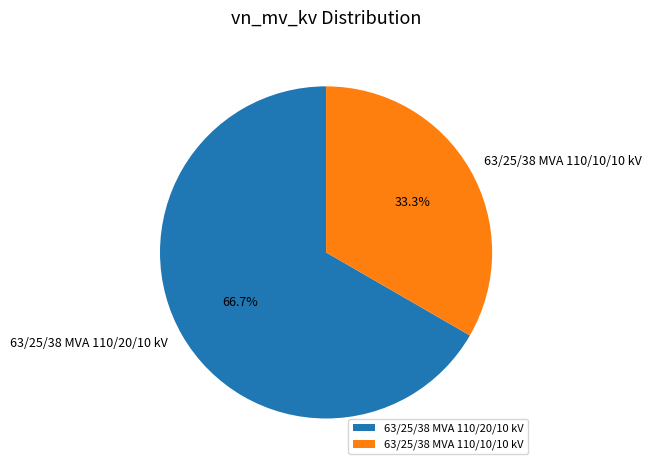

What is the ratio of the value at 63/25/38 MVA 110/20/10 kV to the value at 63/25/38 MVA 110/10/10 kV?

2.0